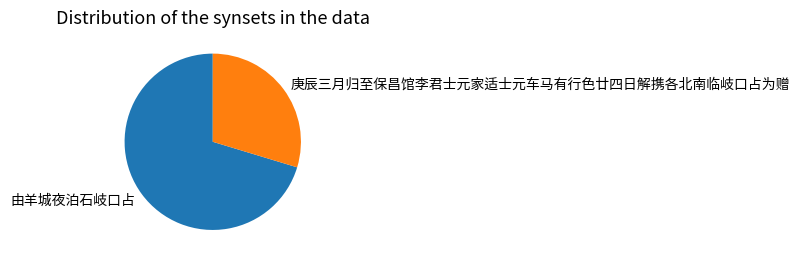

What is the largest slice in the pie chart?

由羊城夜泊石岐口占